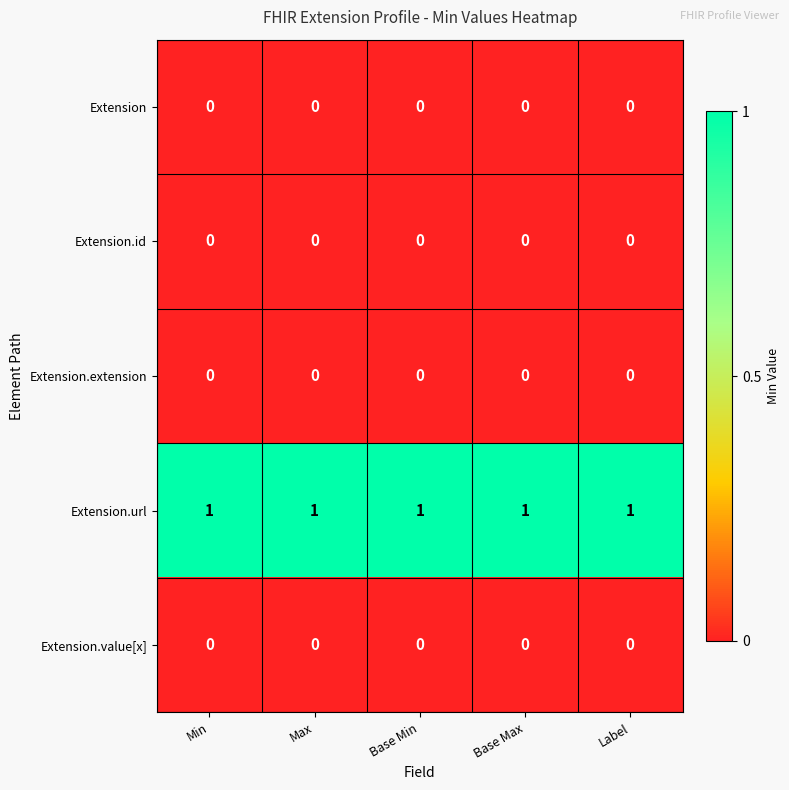

The value of Extension.url at Label is 1. True or false?

True